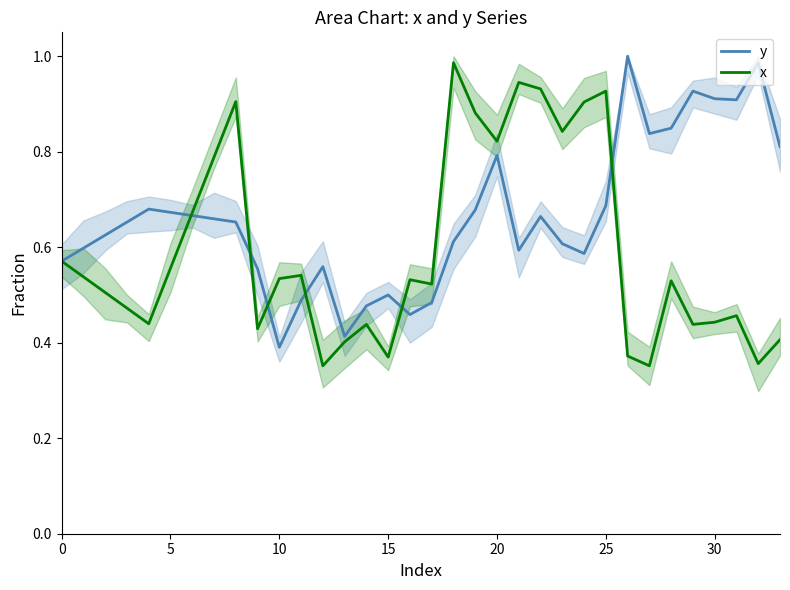

Does the chart have visible grid lines?

No